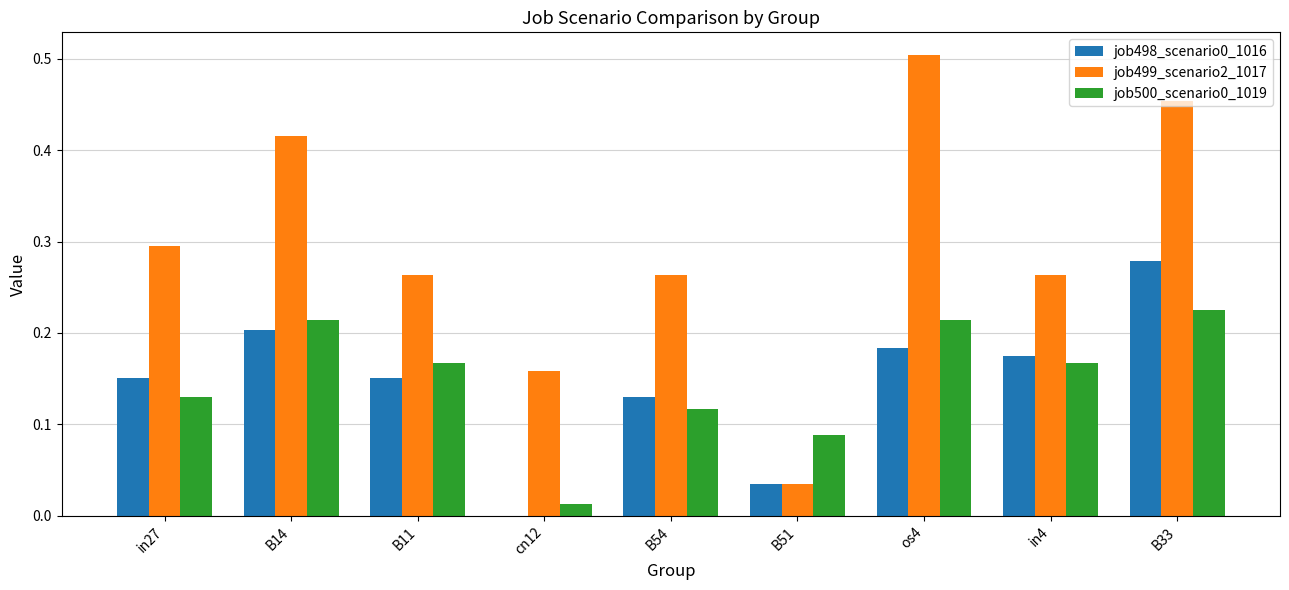

Does the chart contain stacked bars?

No